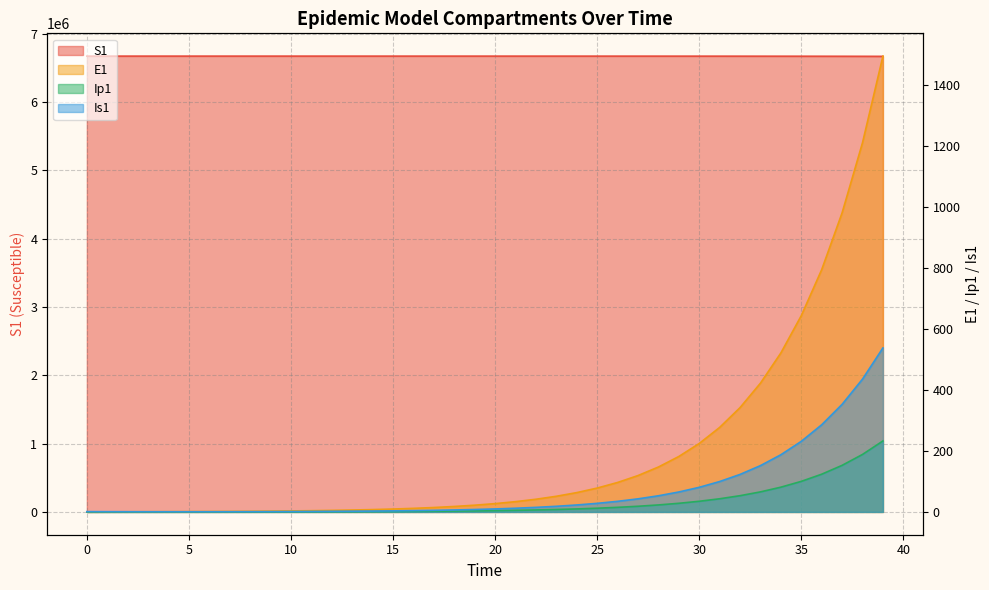

Where is the first local minimum for Is1?

4